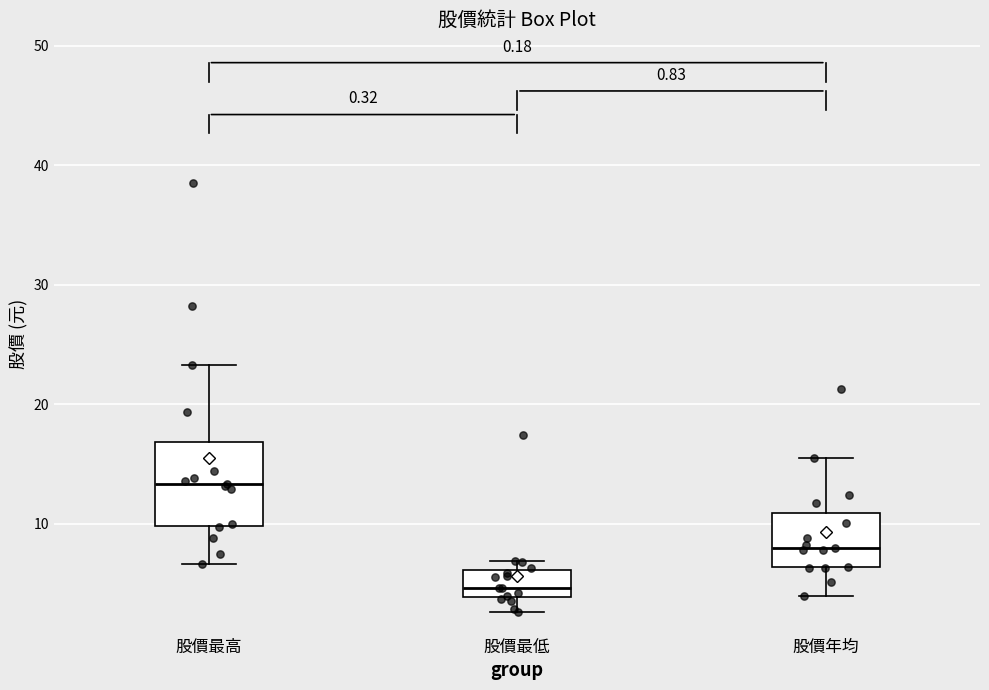

Which box's median line is the lowest?

股價最低